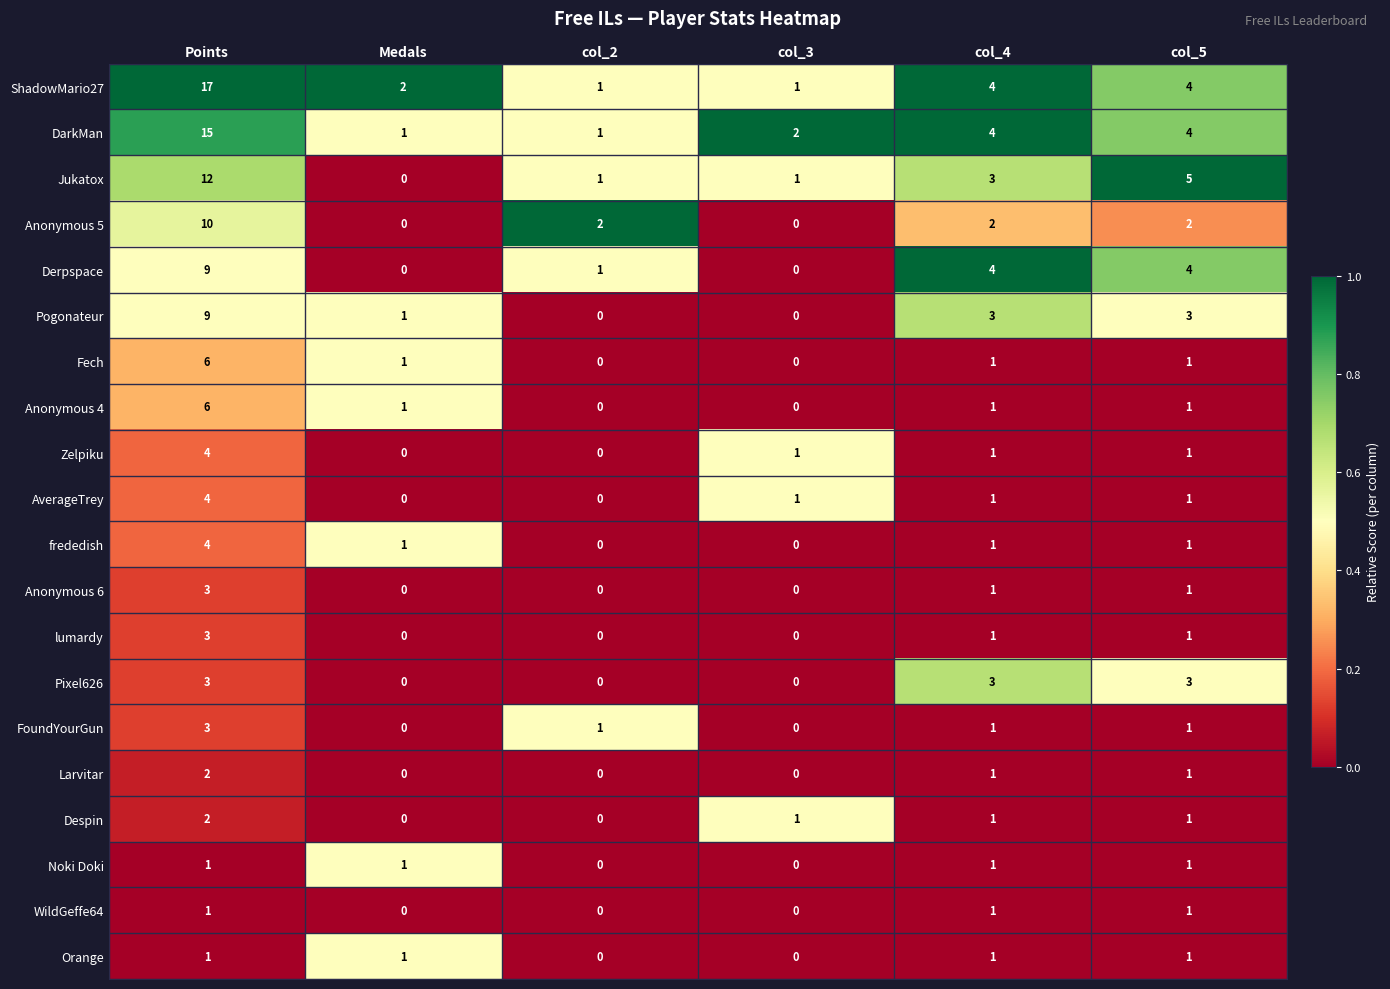

What is the sum of the Larvitar values at col_5 and Points?

3